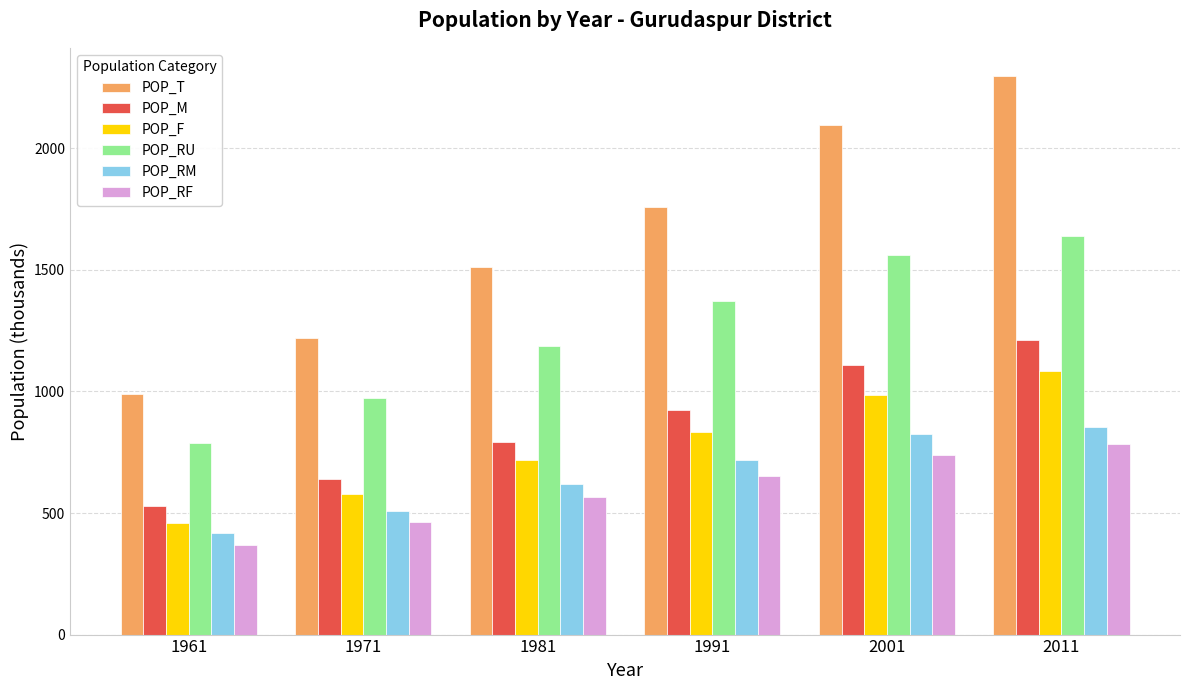

What is the value of the POP_RM bar at the 6th from the left?

855.8